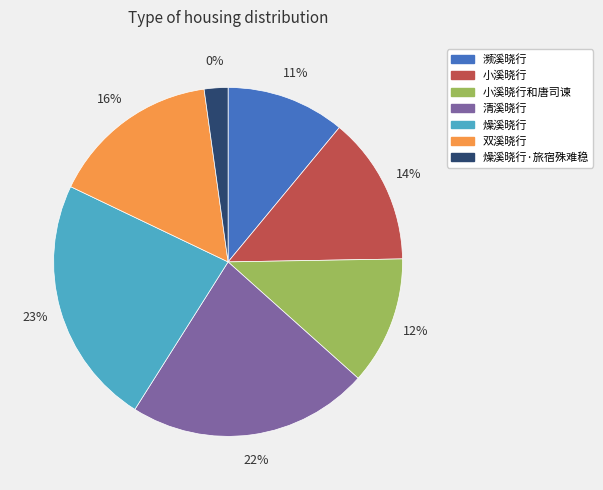

How many segments does this pie chart have?

7